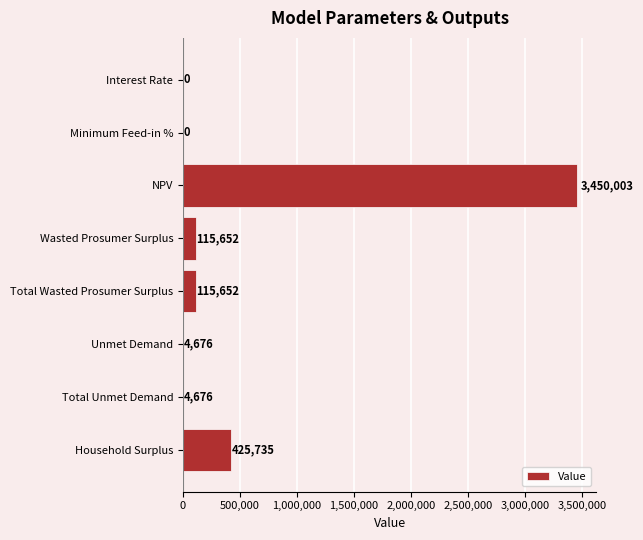

What is the approximate value at Unmet Demand?

4676.3